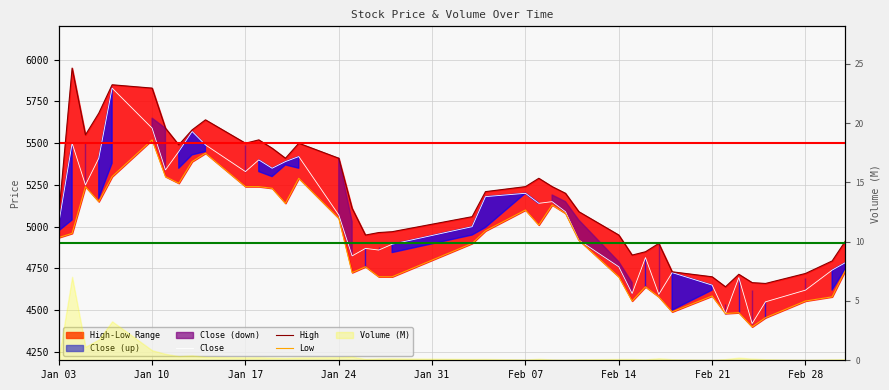

What is the total value across all series at Jan 24?

16240